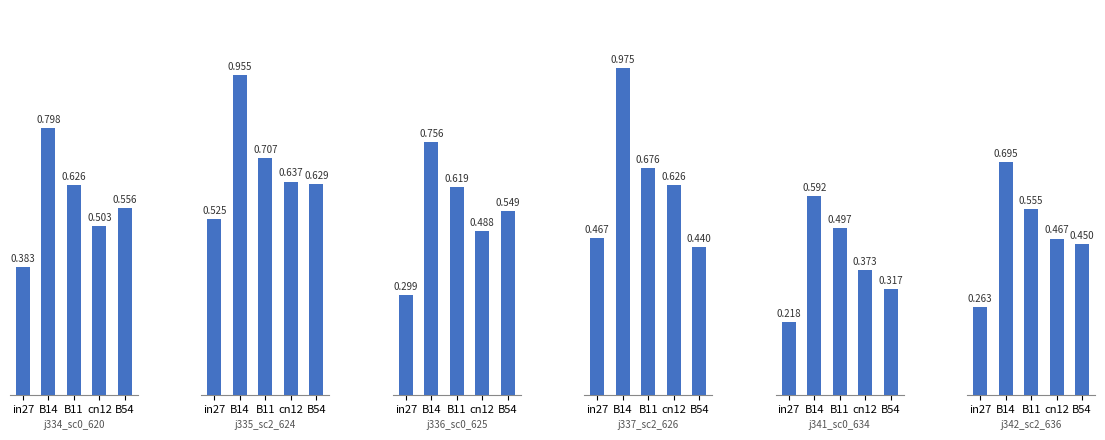

What is the total value across all series at in27?

2.2